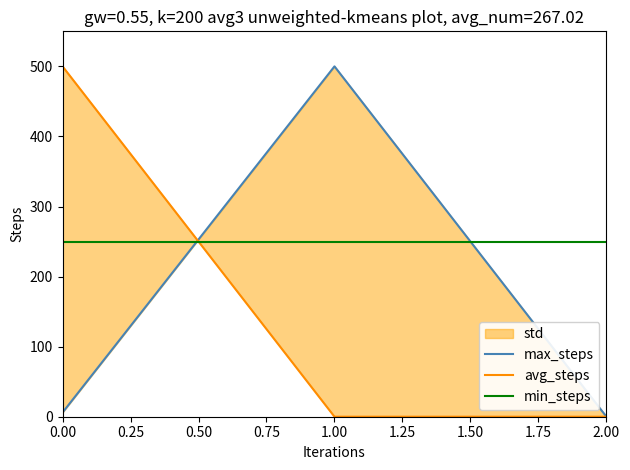

Which series changed the most between 0.25 and 0.50?

max_steps